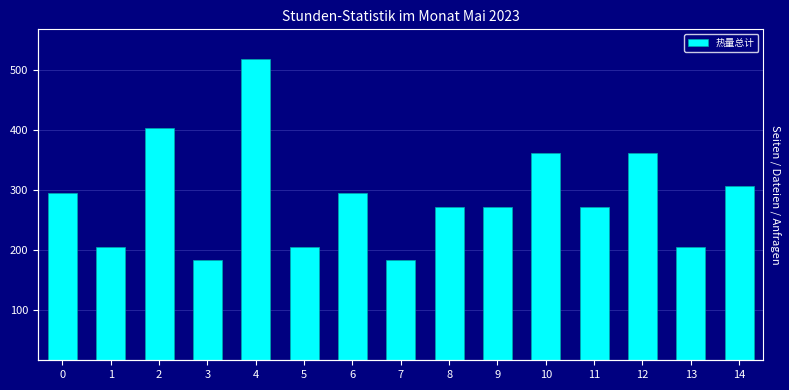

What is the average value?

290